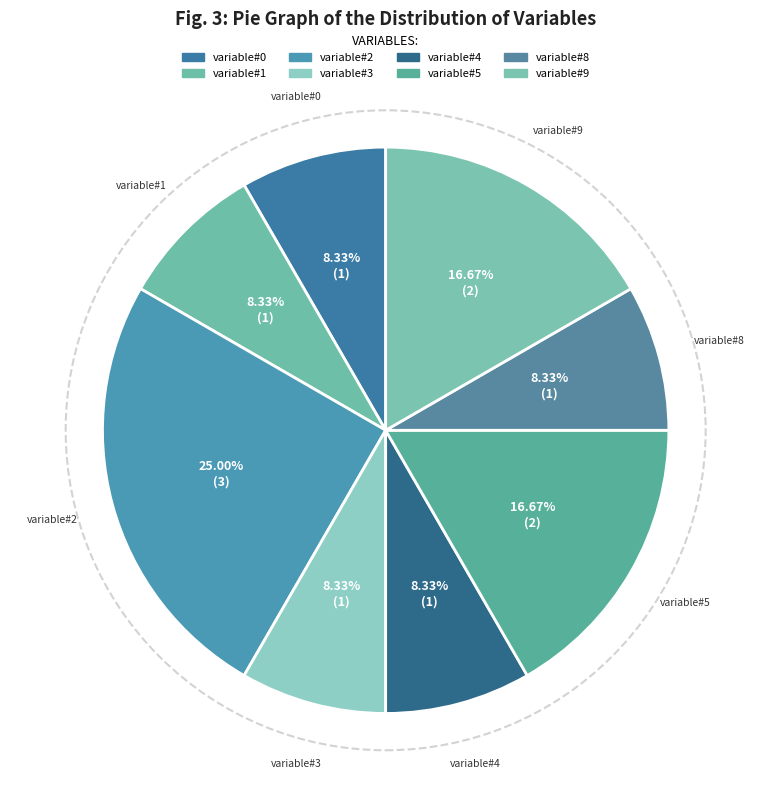

Which has a higher value, variable#5 or variable#3?

variable#5